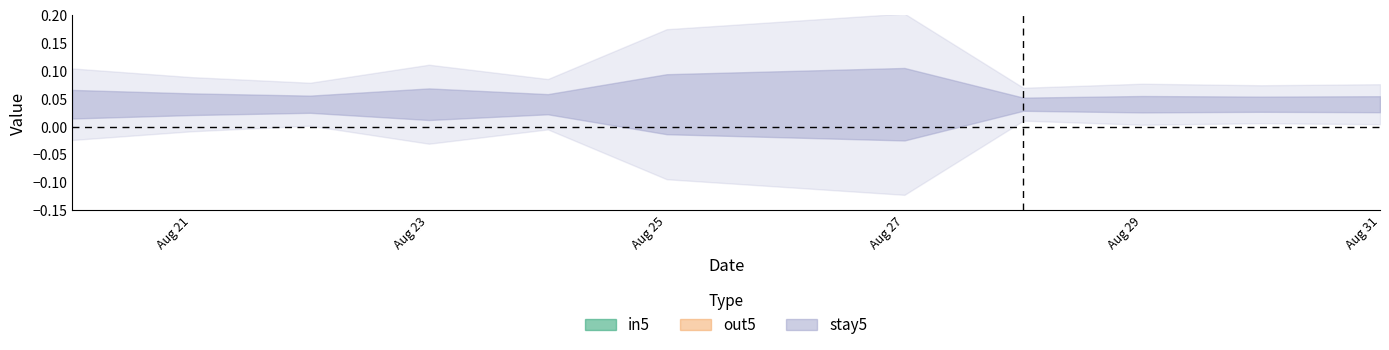

List the series in order of their peak value, lowest first.

in5, out5, stay5